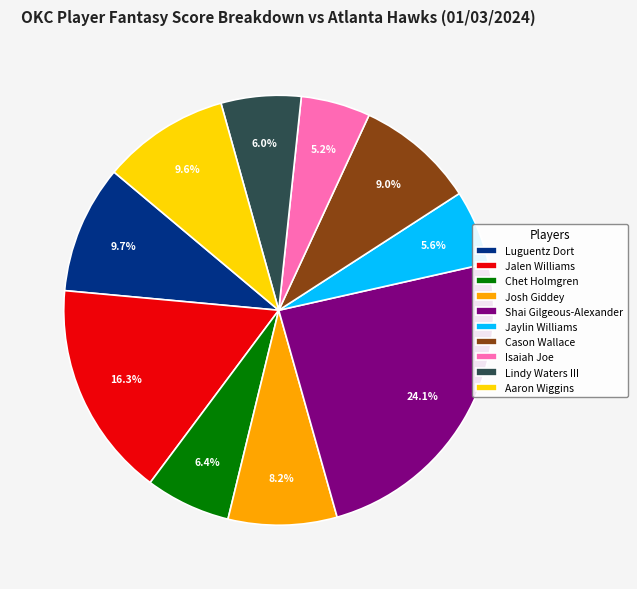

The Cason Wallace slice represents 9% of the pie. True or false?

True